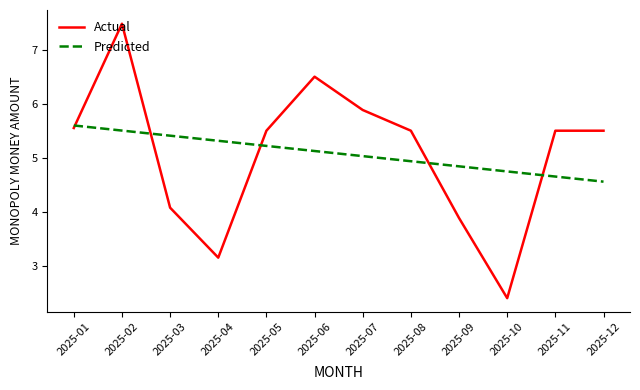

At which label does Actual first exceed 5?

2025-01